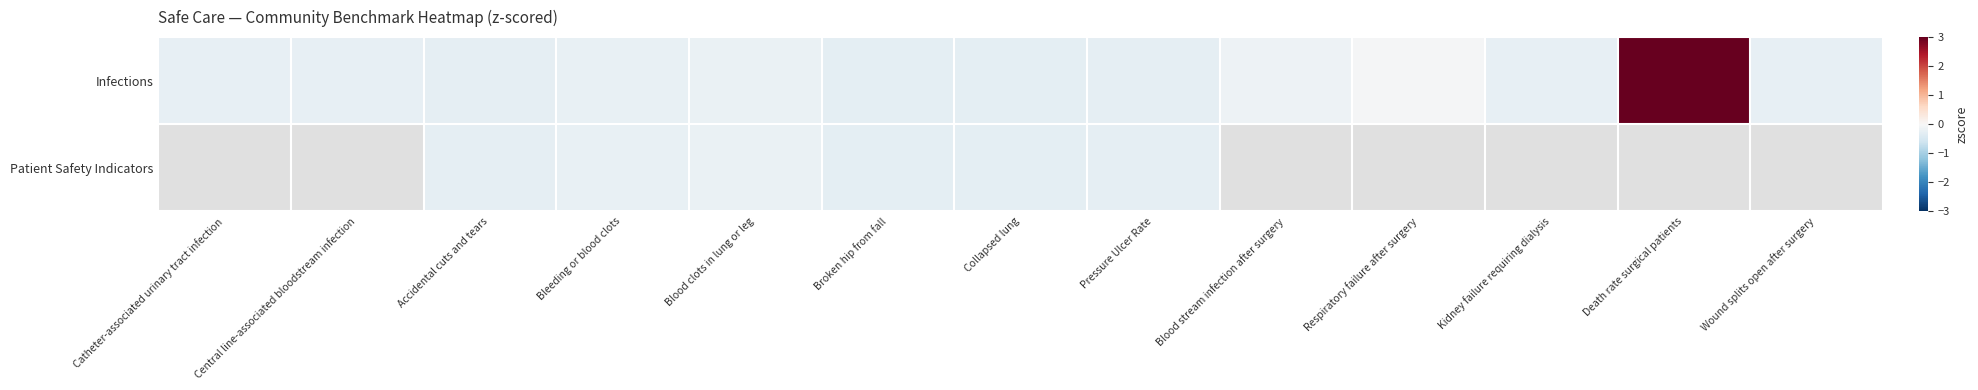

Between Central line-associated bloodstream infection and Bleeding or blood clots, which series saw the biggest shift?

Infections